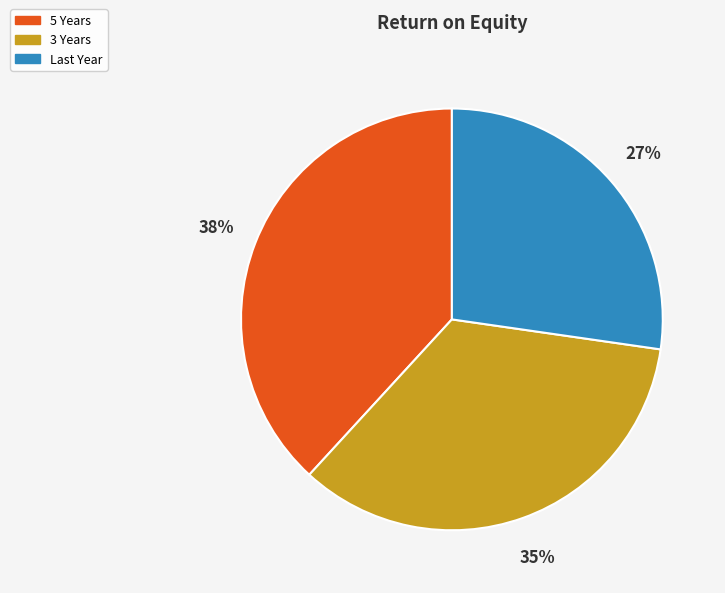

Rank the categories by value from lowest to highest.

Last Year, 3 Years, 5 Years